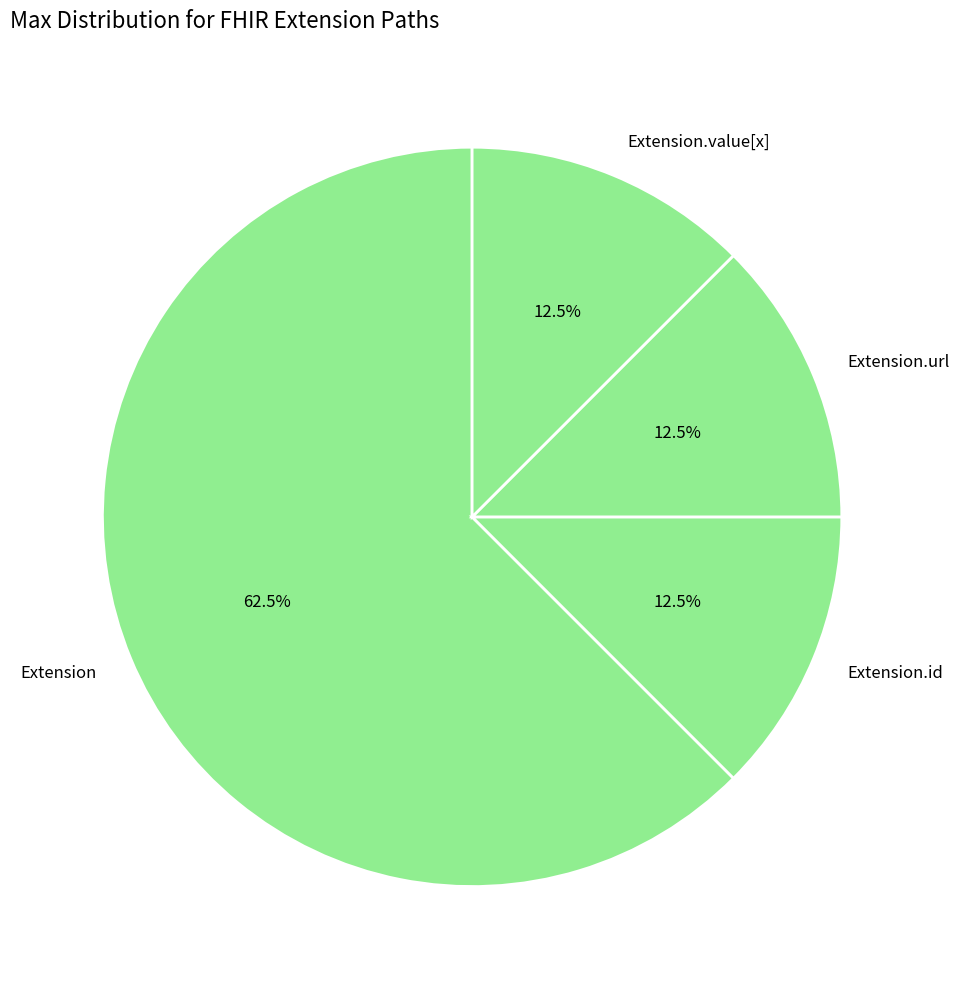

What is the largest slice in the pie chart?

Extension